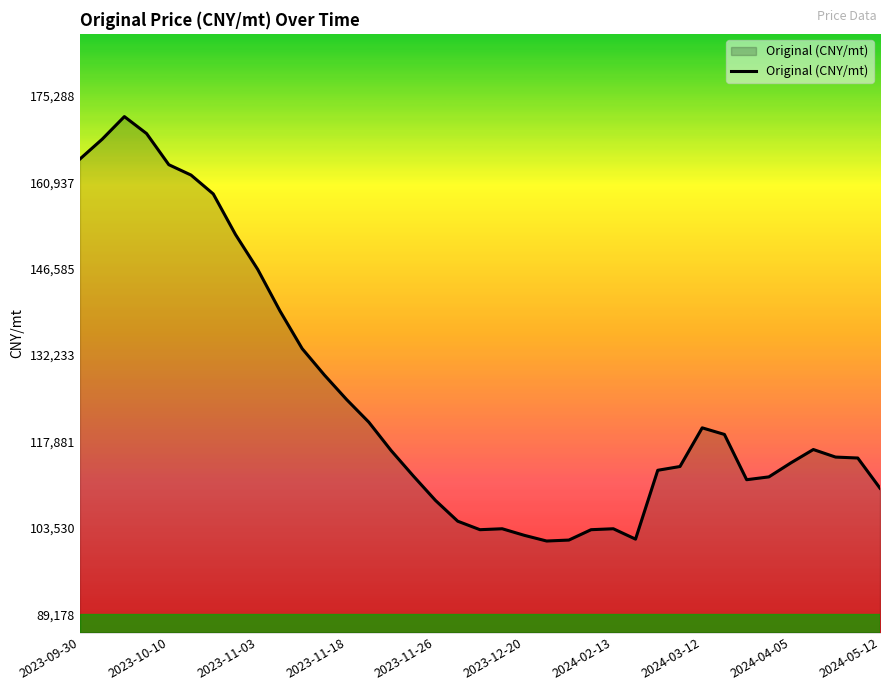

What is the greatest value displayed?

171851.8